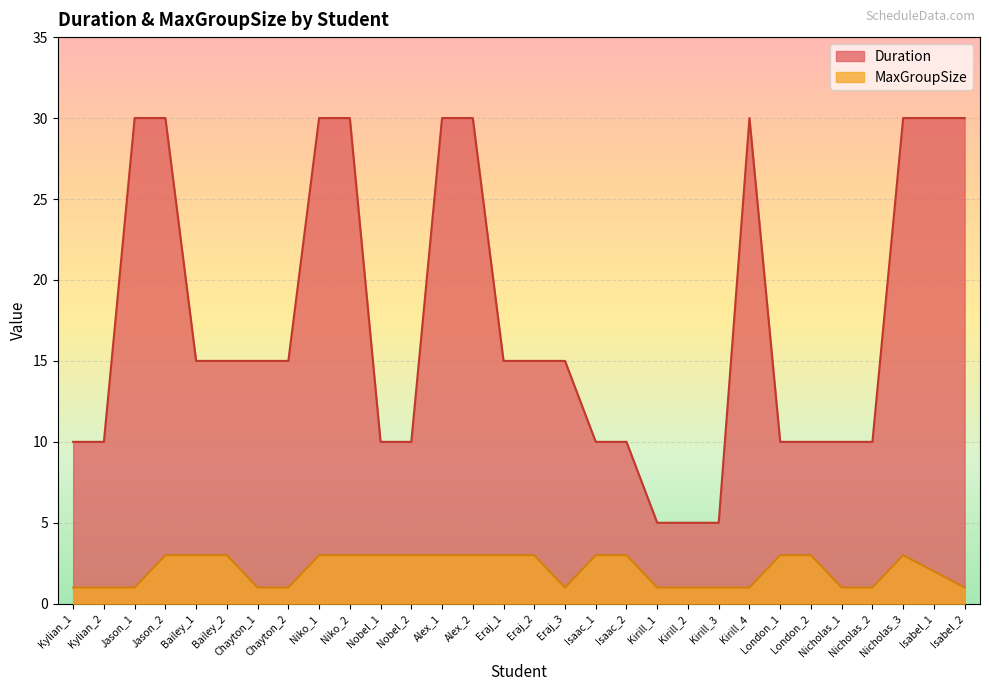

Reading left to right, what are all the values shown in this chart?

Duration: 10	10	30	30	15	15	15	15	30	30	10	10	30	30	15	15	15	10	10	5	5	5	30	10	10	10	10	30	30	30
MaxGroupSize: 1	1	1	3	3	3	1	1	3	3	3	3	3	3	3	3	1	3	3	1	1	1	1	3	3	1	1	3	2	1